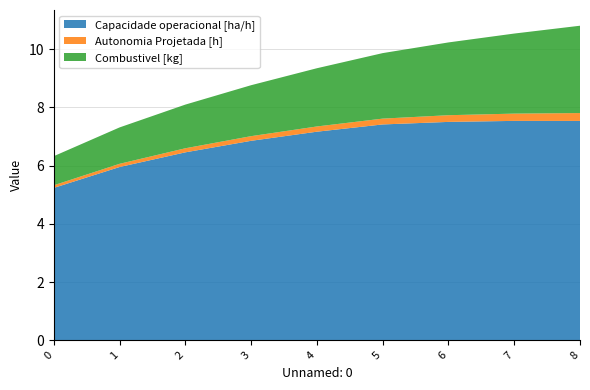

Reading left to right, list all the values displayed in this chart.

Capacidade operacional [ha/h]: 5.2	6.0	6.5	6.9	7.2	7.4	7.5	7.5	7.5
Autonomia Projetada [h]: 0.1	0.1	0.1	0.2	0.2	0.2	0.2	0.2	0.3
Combustivel [kg]: 1.0	1.2	1.5	1.8	2.0	2.2	2.5	2.8	3.0